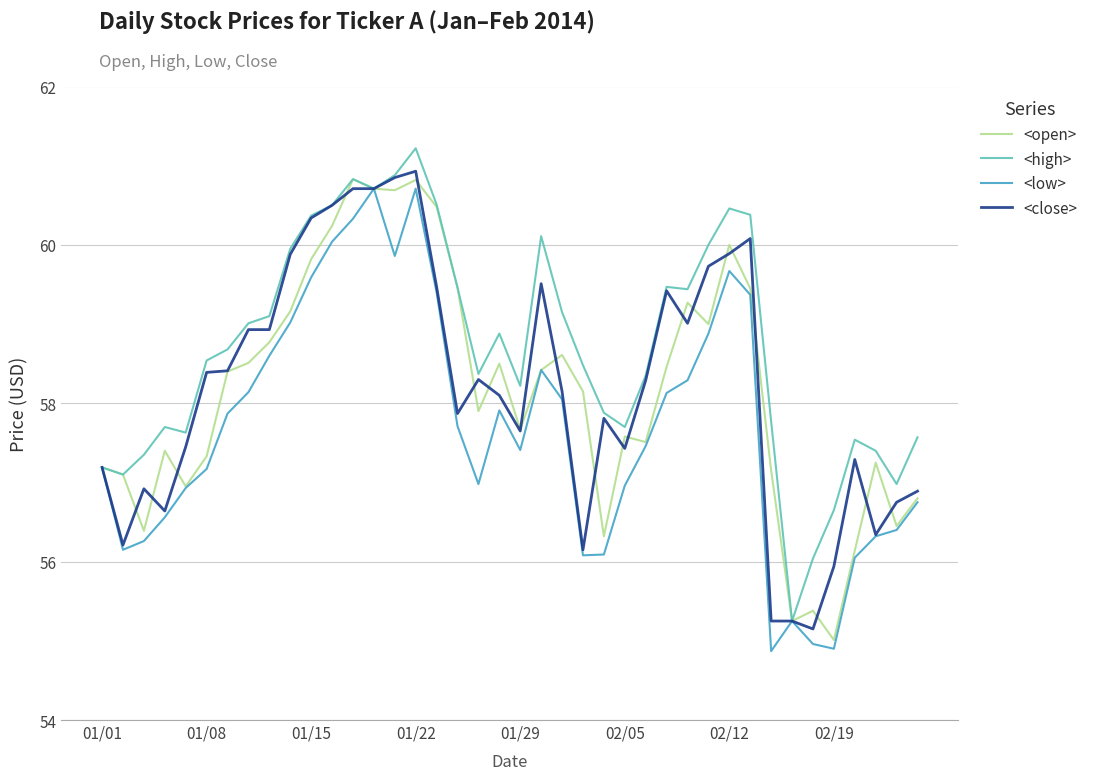

What is the greatest value displayed?

61.2